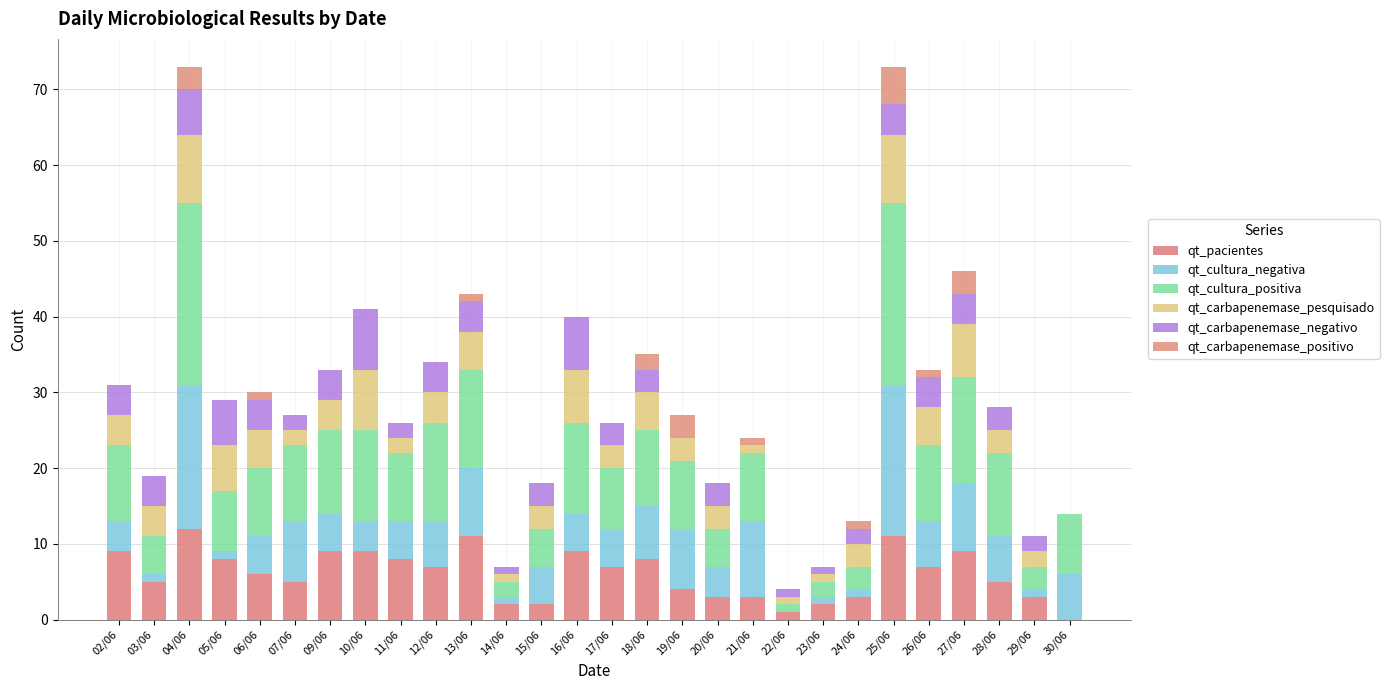

True or false: qt_carbapenemase_pesquisado has a value of 0 at 30/06.

True